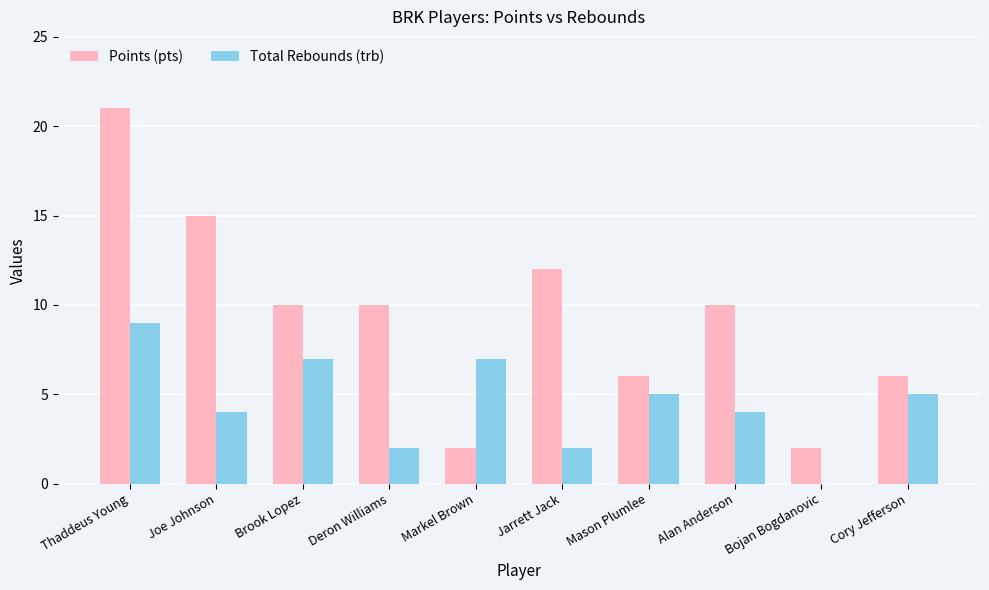

Is the value of Points (pts) at Deron Williams greater than the value of Total Rebounds (trb) at Mason Plumlee?

Yes